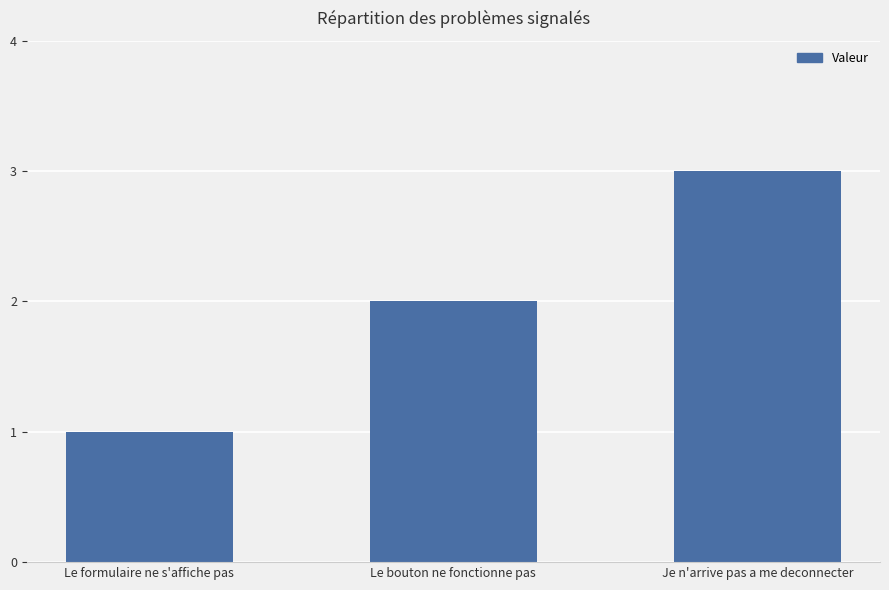

What is the approximate value at Je n'arrive pas a me deconnecter?

3